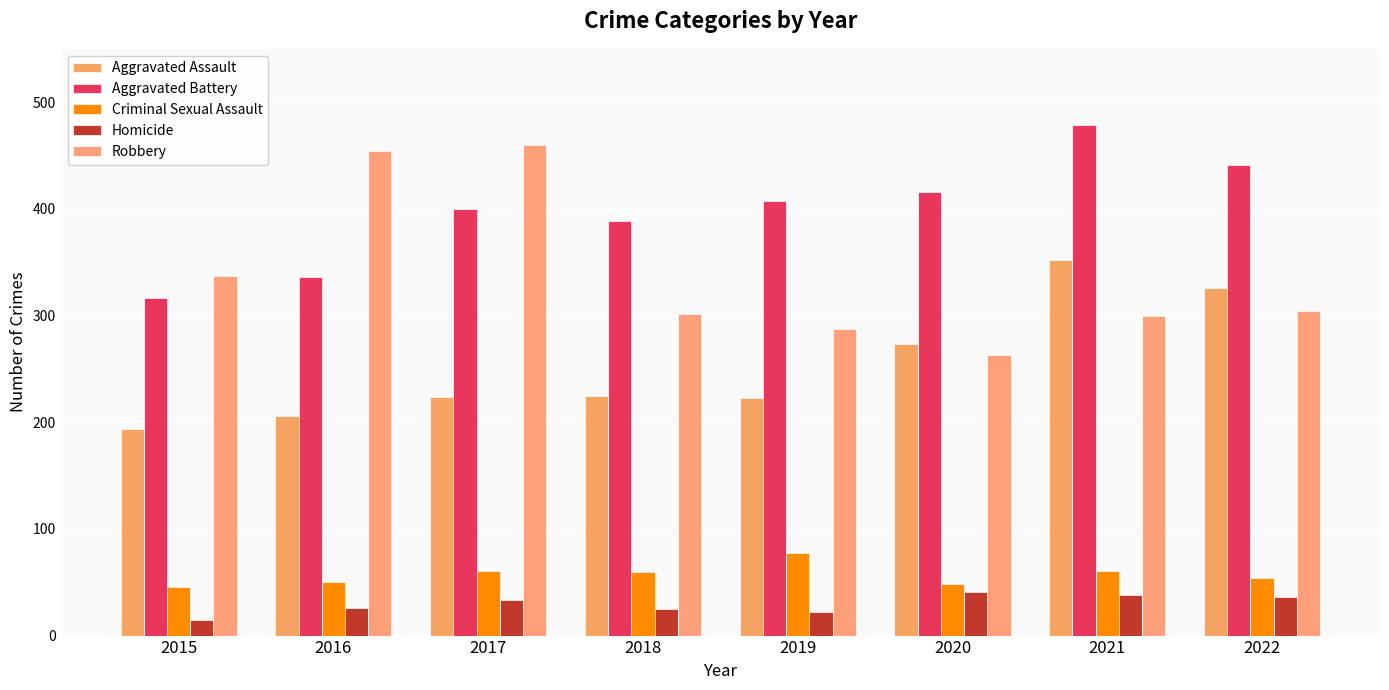

What is the spread (max minus min) of values at 2021?

441